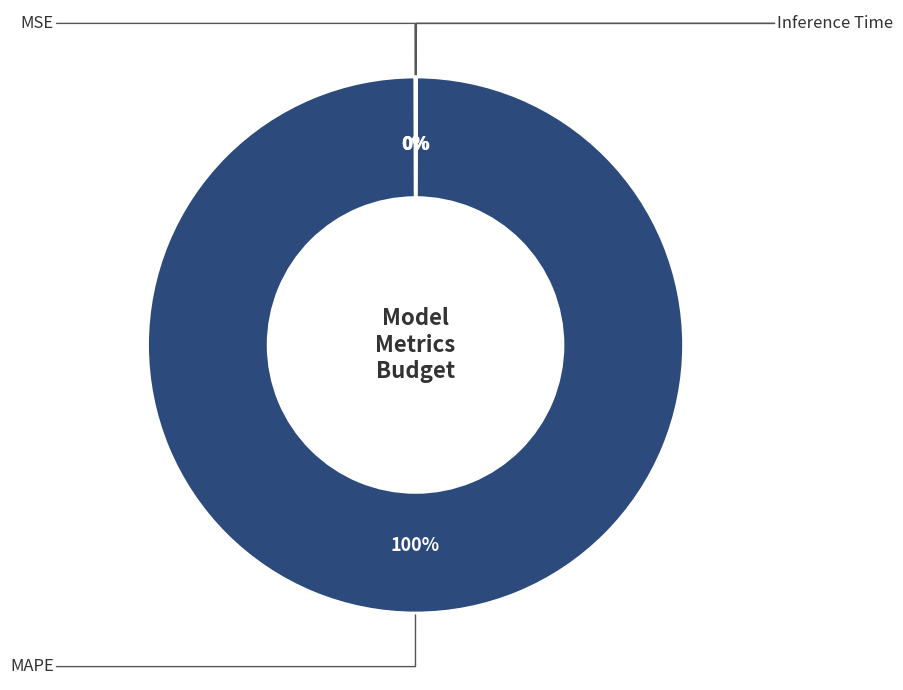

What is the largest slice in the pie chart?

MAPE